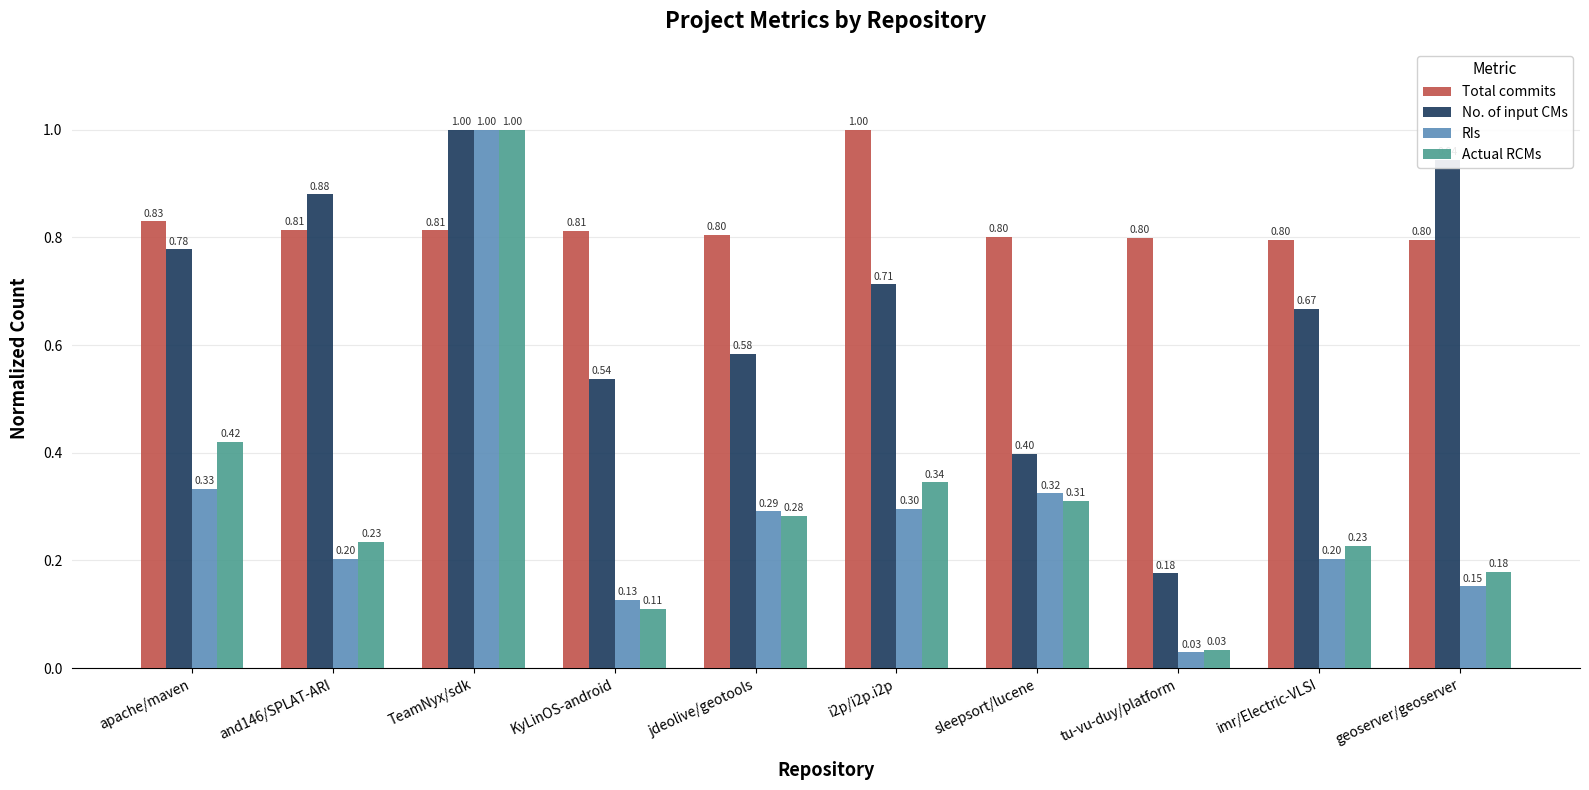

What is the average value of the RIs series?

0.3